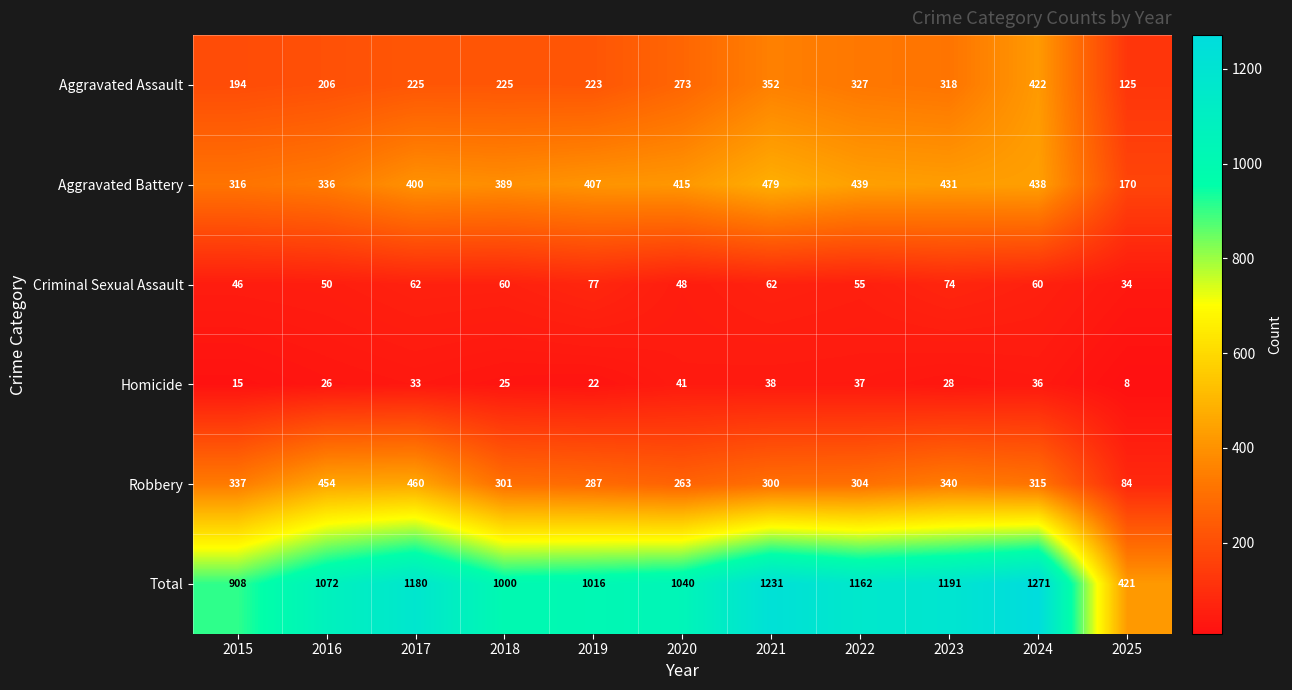

Read the Robbery value at 2022, to the nearest 50.

300